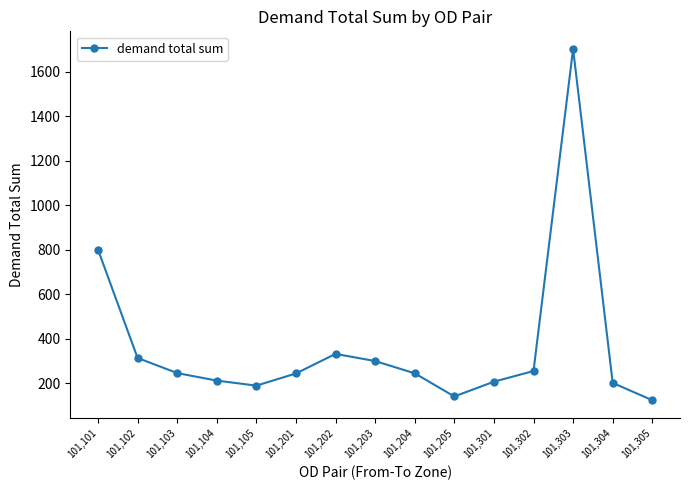

What is the smallest value displayed?

122.7